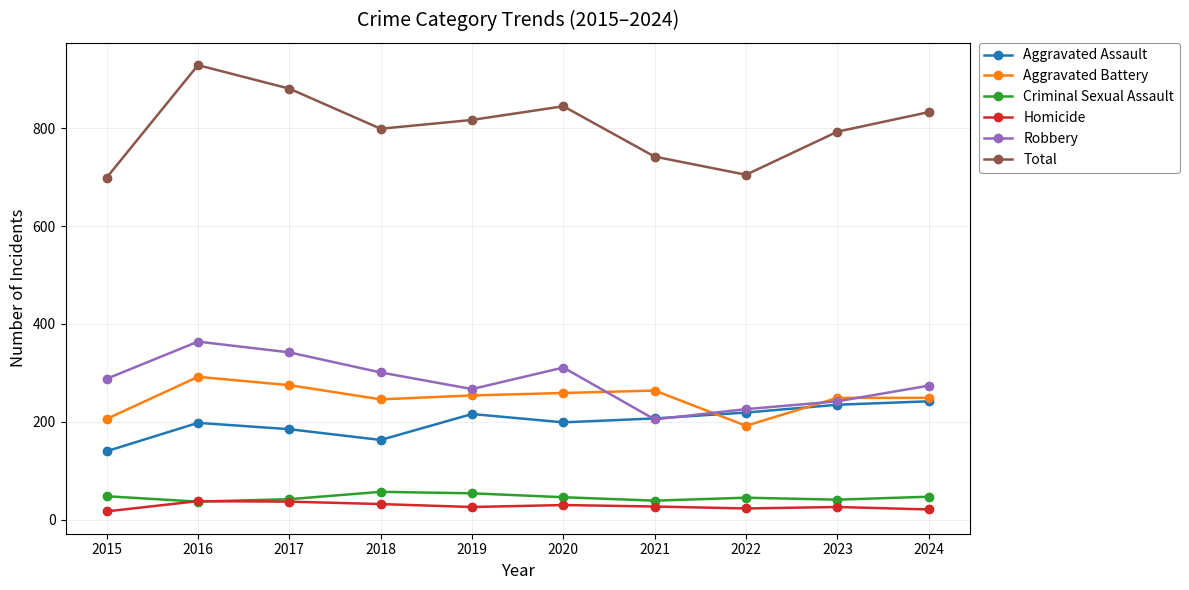

Which series has the largest total across all categories?

Total